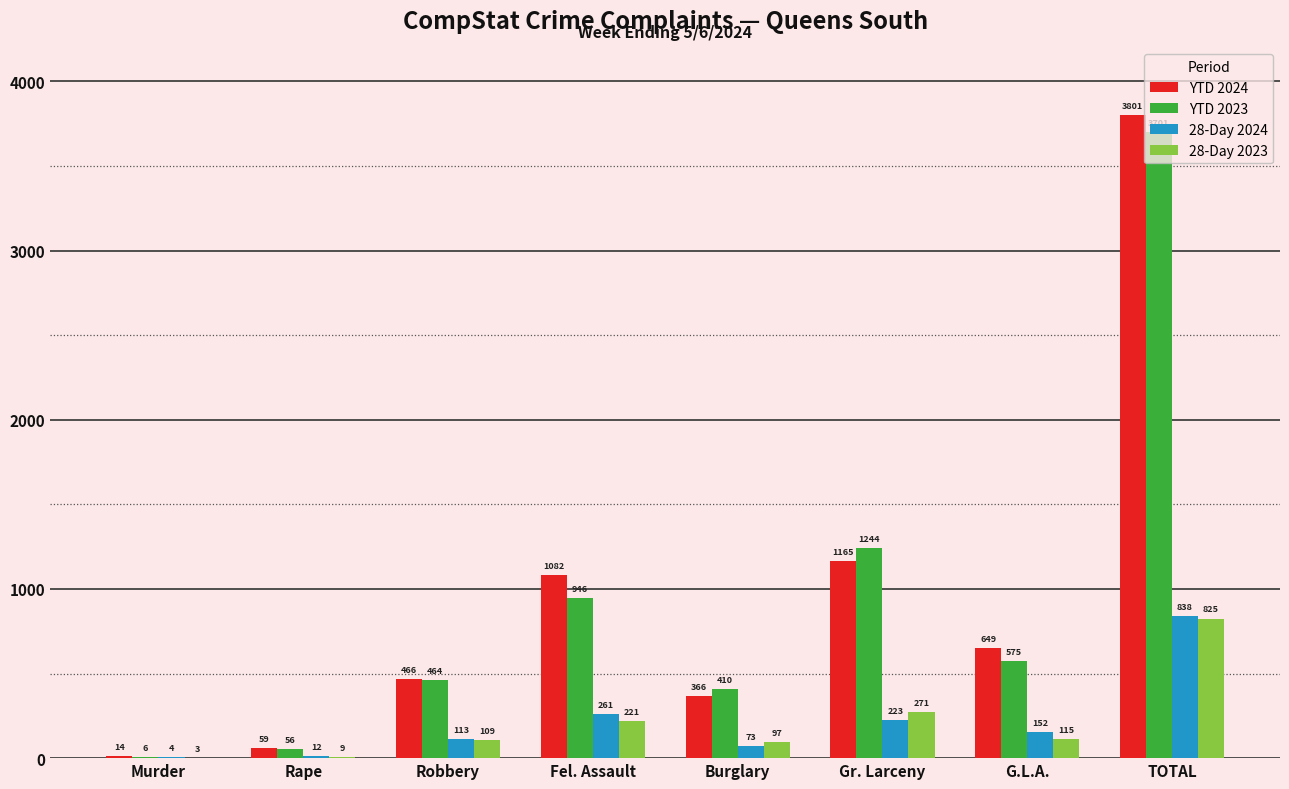

What is the sum of the 28-Day 2023 values at Burglary and TOTAL?

922